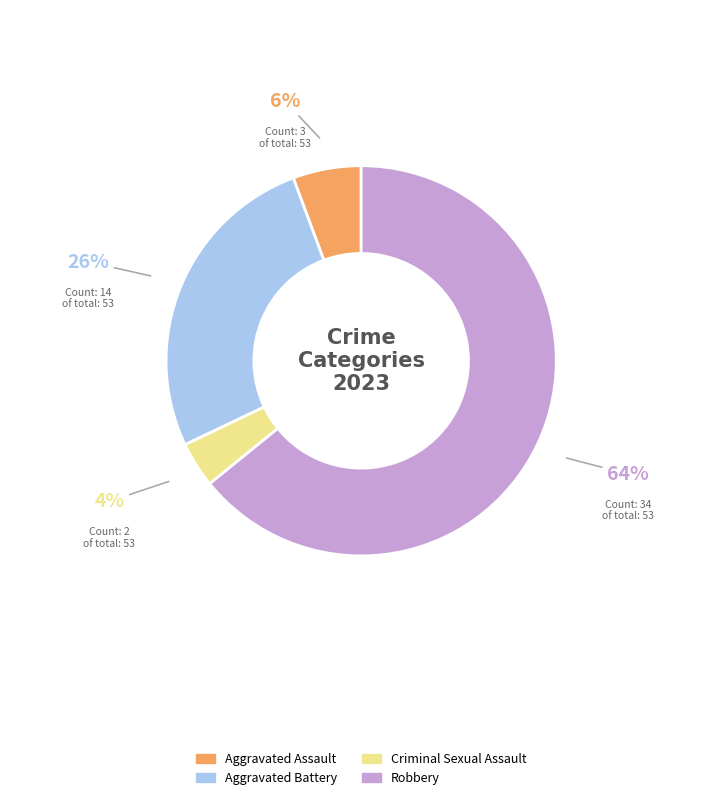

Which has a higher value, Aggravated Battery or Robbery?

Robbery